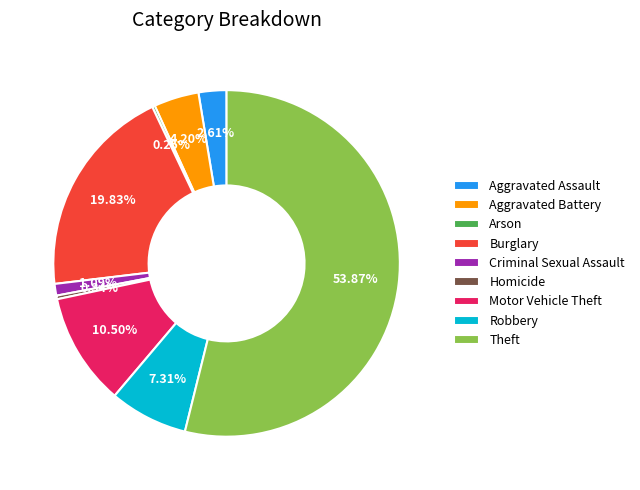

Which category has the biggest portion of the pie?

Theft